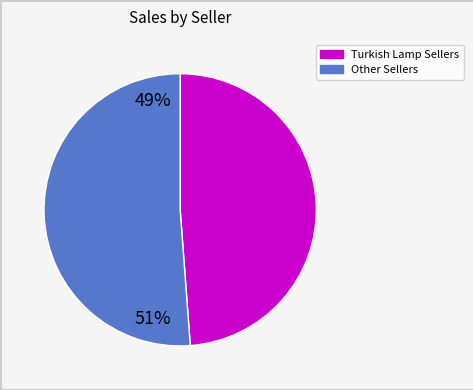

Is there any slice that represents more than half of the pie?

Yes